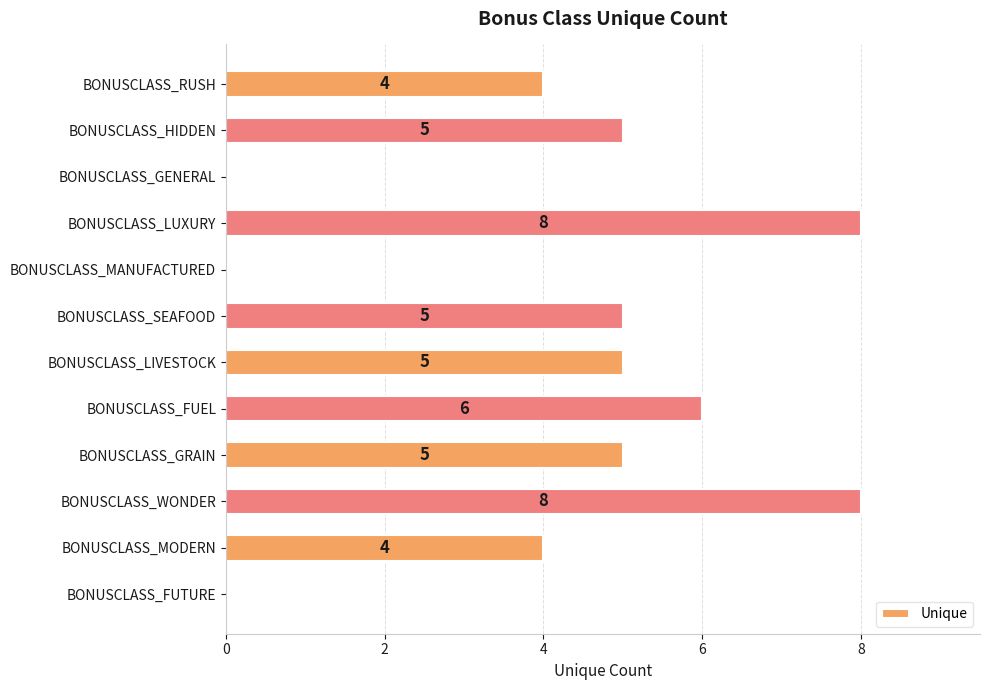

How many data points does each series have?

12